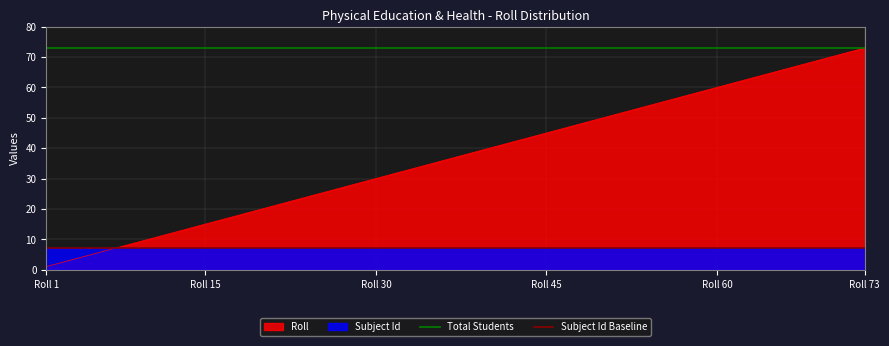

True or false: Subject Id Baseline has a value of 7 at Roll 1.

True